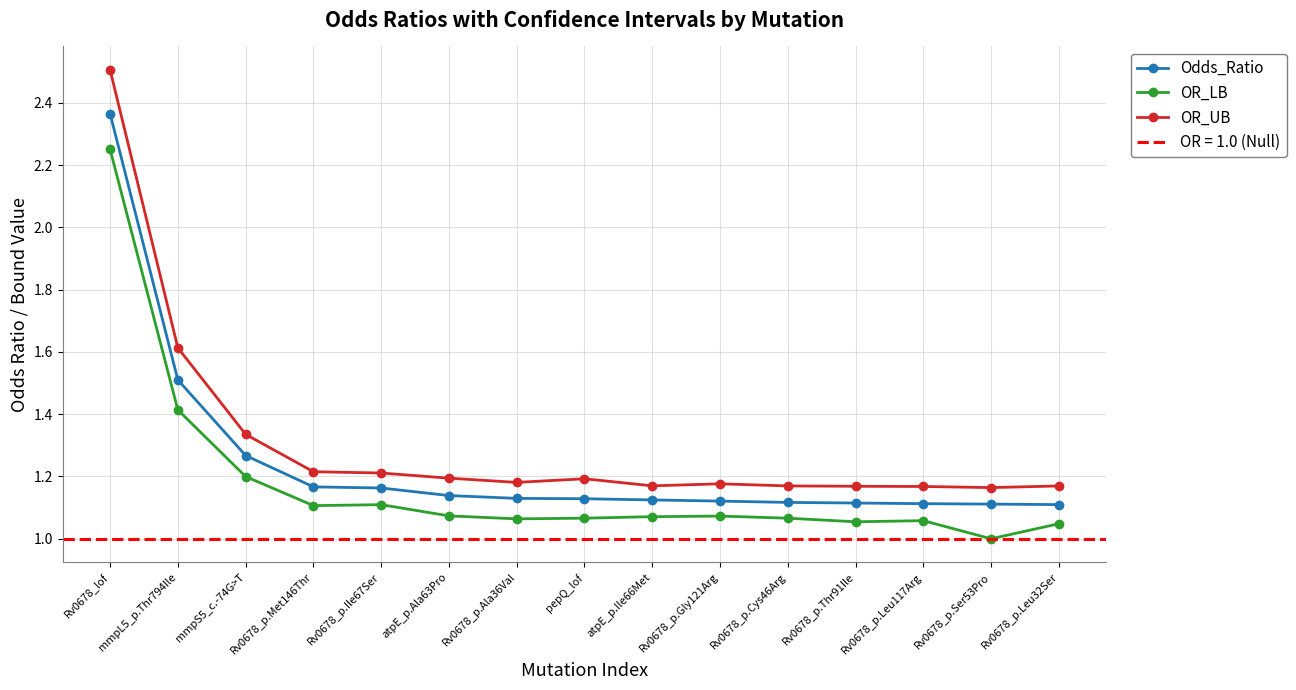

How many lines are shown in the chart?

3